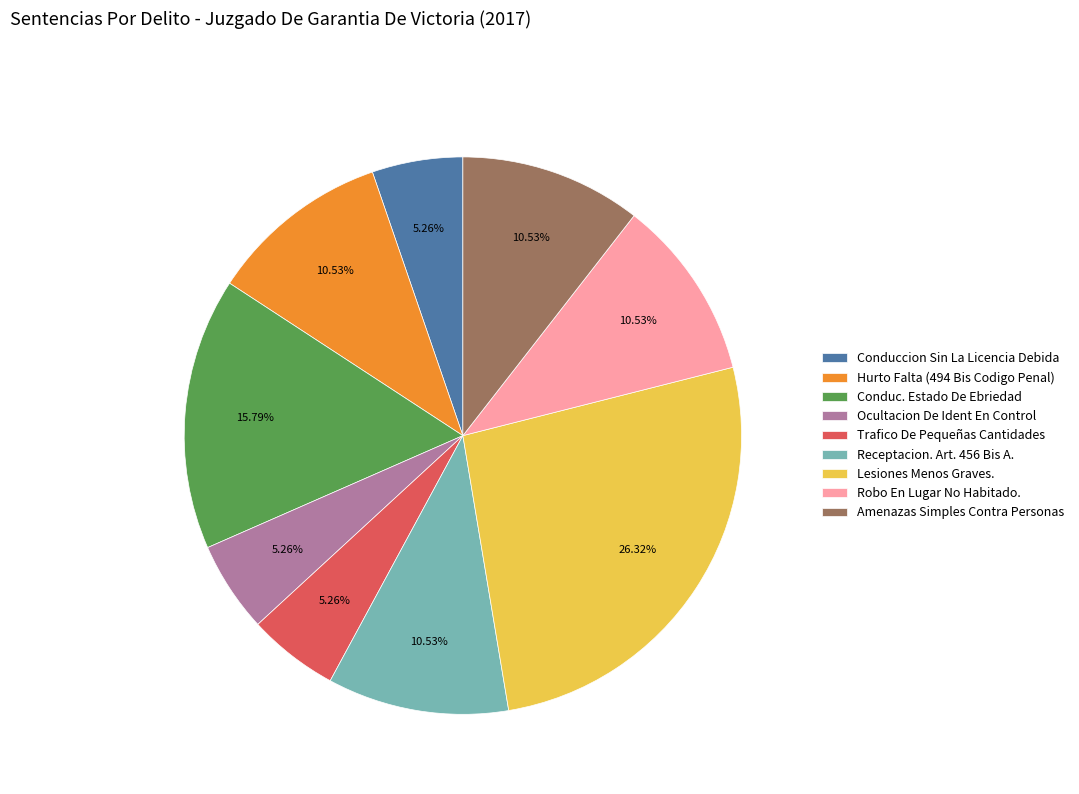

To the nearest percent, what percentage of the pie is Lesiones Menos Graves.?

26%